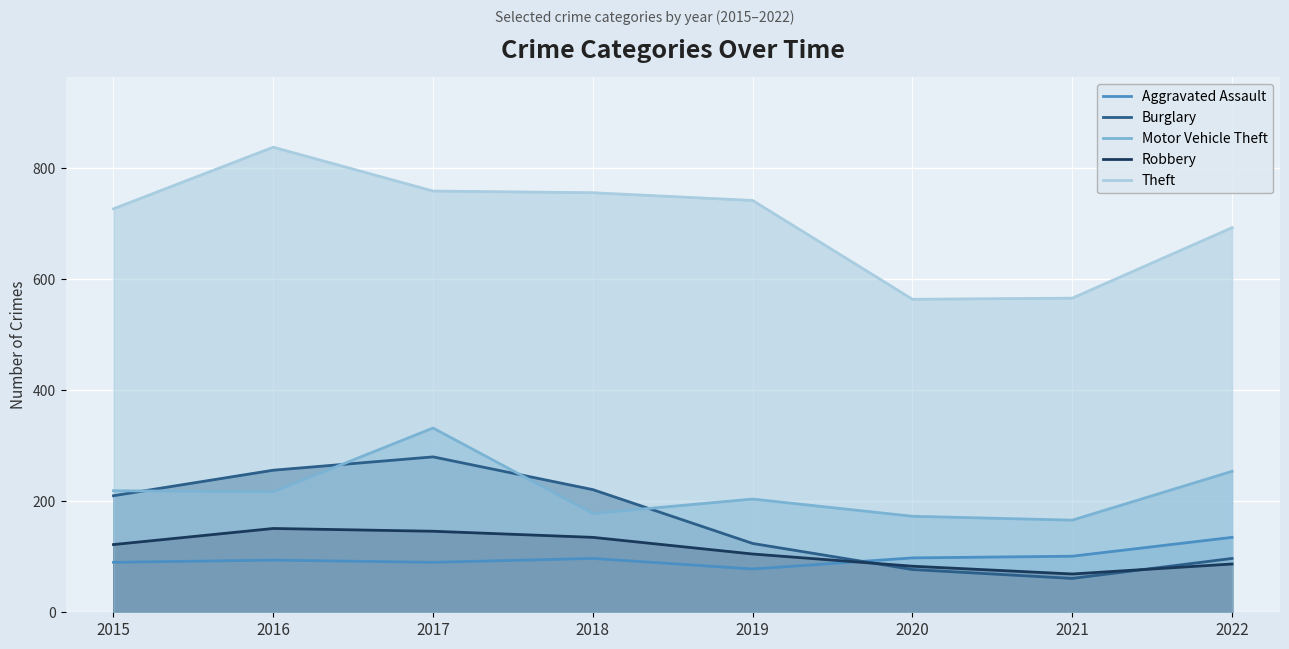

At which label does Burglary reach its peak?

2017